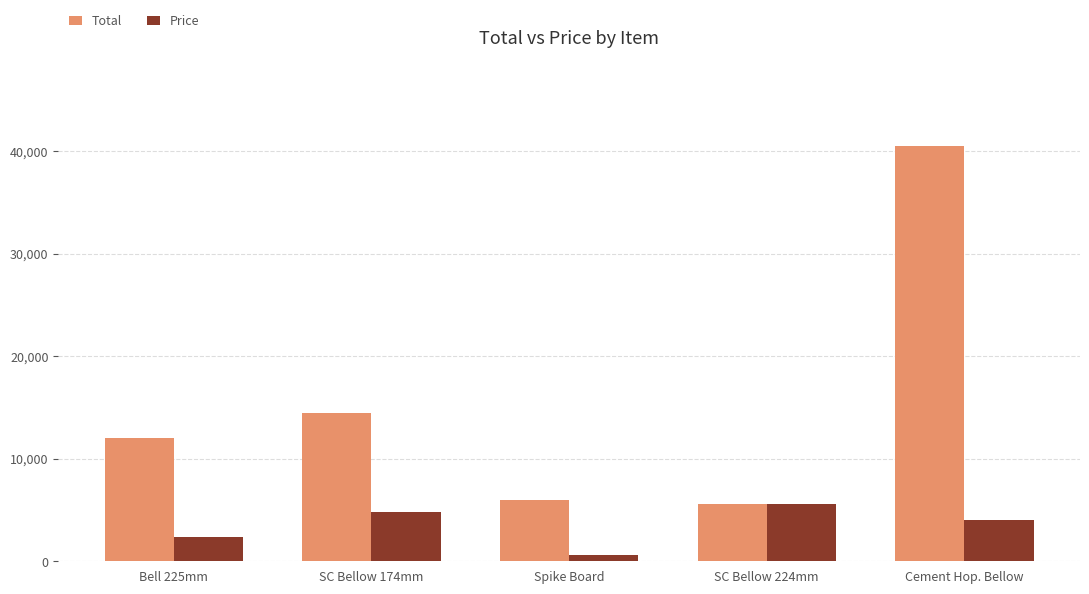

The value of Total at SC Bellow 174mm is 22505. True or false?

False